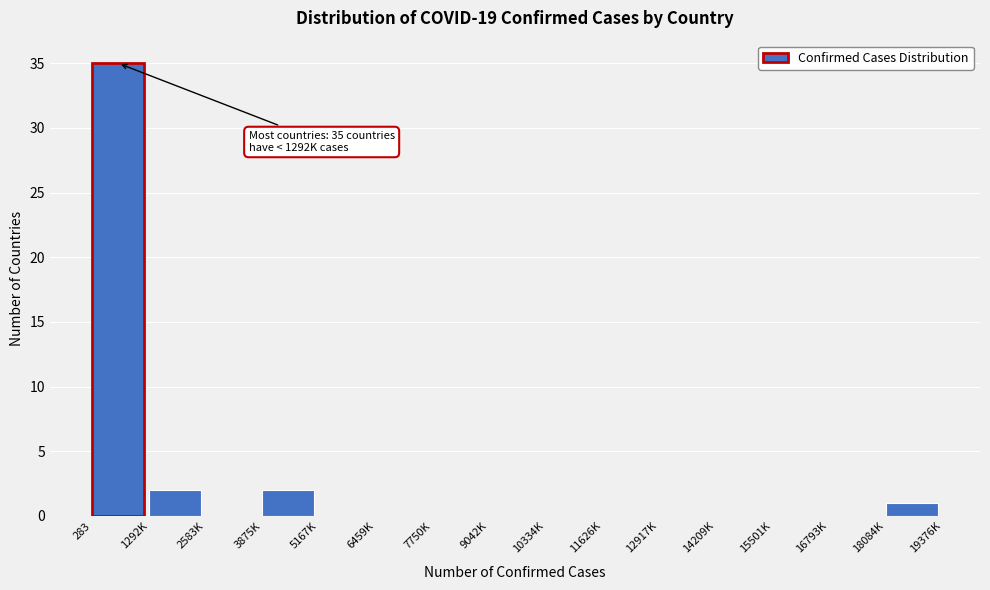

Reading right to left, transcribe all the data shown in this chart.

18084K=1	16793K=0	15501K=0	14209K=0	12917K=0	11626K=0	10334K=0	9042K=0	7750K=0	6459K=0	5167K=0	3875K=2	2583K=0	1292K=2	283=35